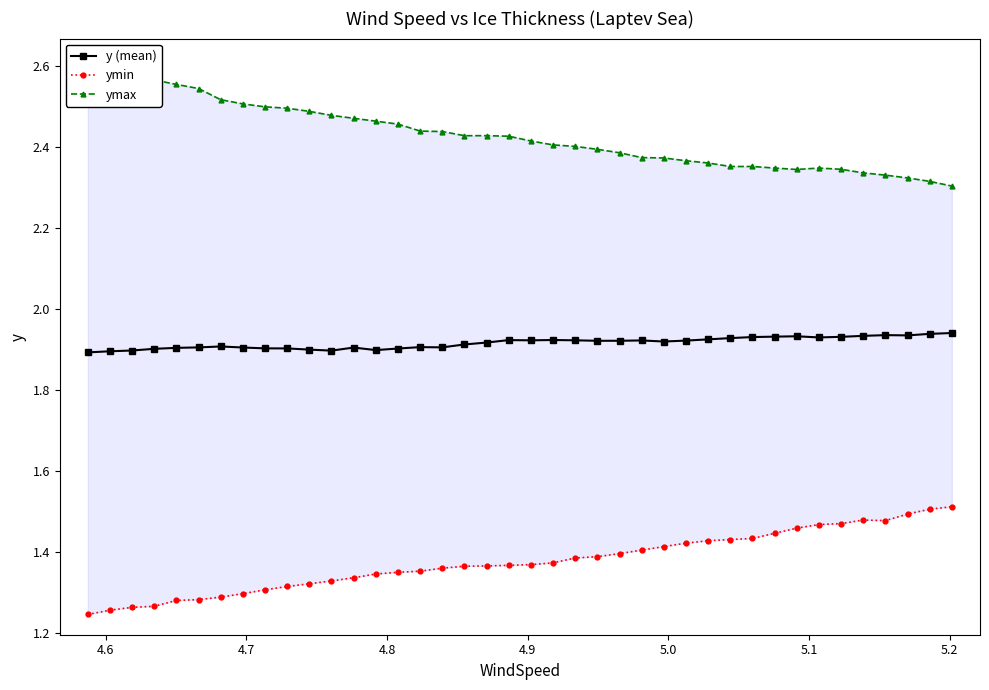

Count the y (mean) values in the range 1 to 2.

40